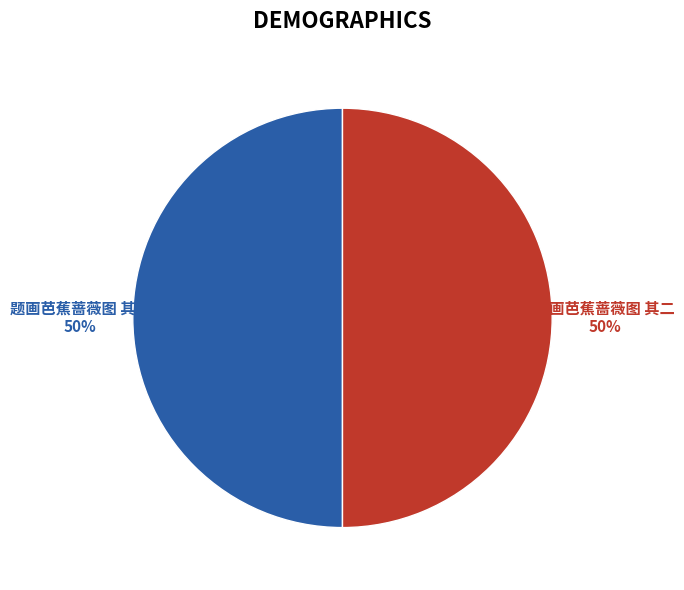

To the nearest percent, what is the combined percentage of 题画芭蕉蔷薇图 其一 and 题画芭蕉蔷薇图 其二?

100%